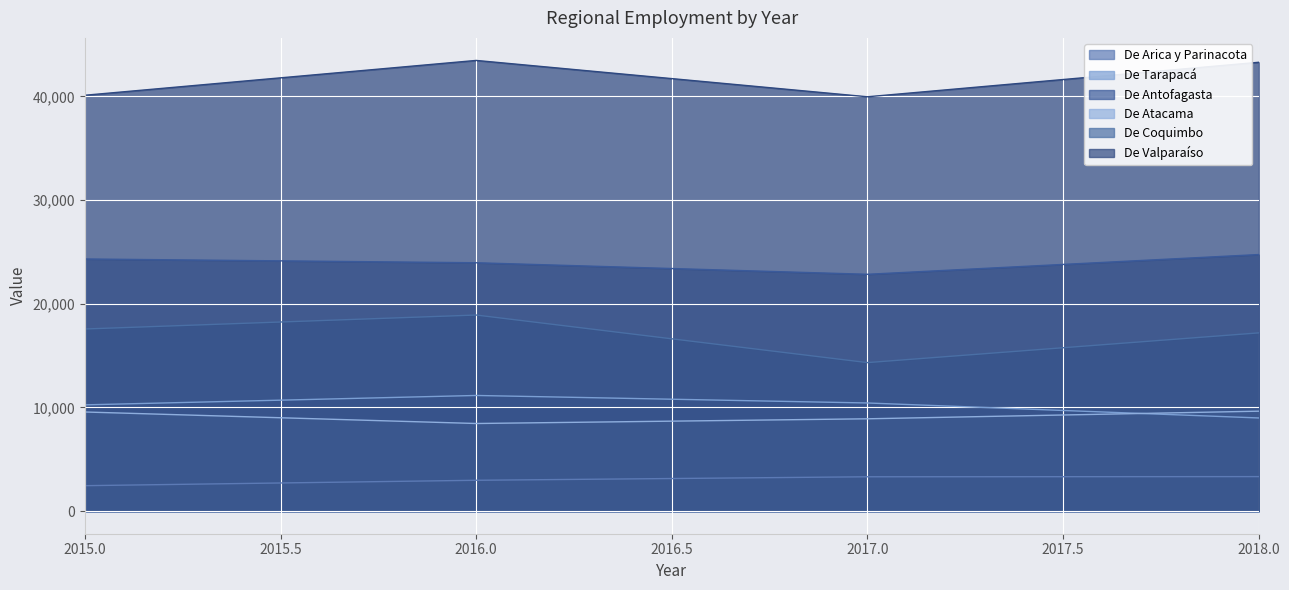

At which label does De Arica y Parinacota first exceed 3317?

2017.0